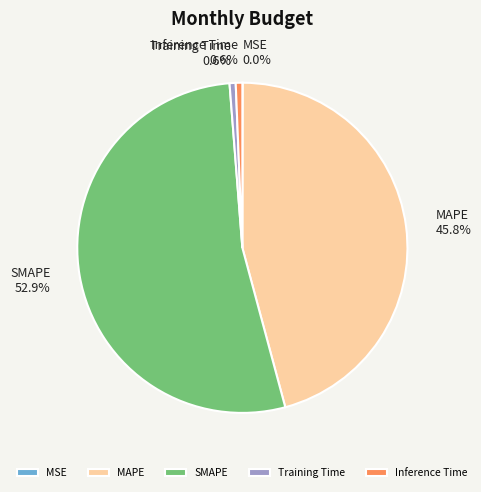

True or false: Training Time accounts for 6% of the total.

False